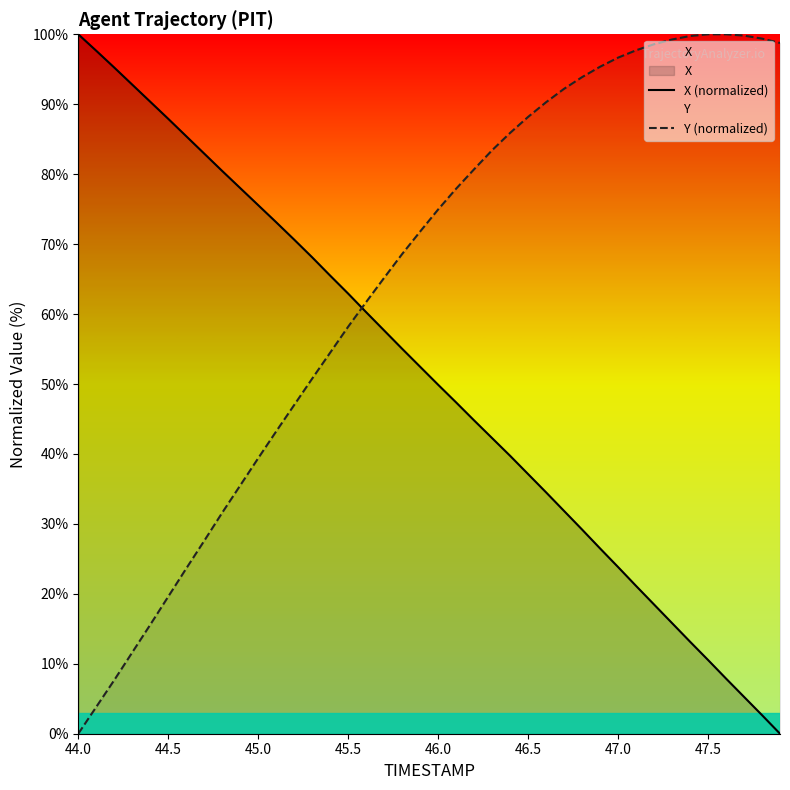

What is the difference between the second highest and minimum values in the Y (normalized) series?

100.0